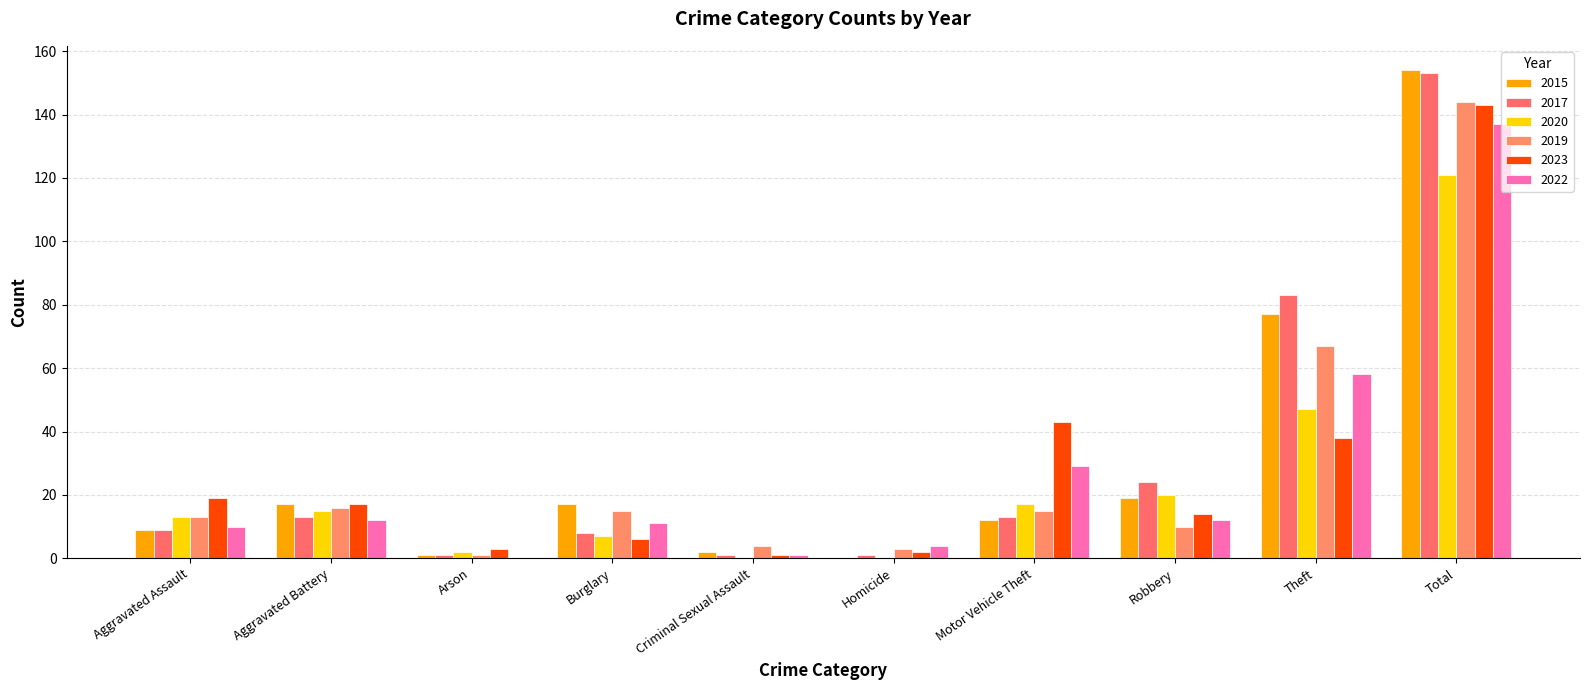

How many values in 2022 are above zero?

9